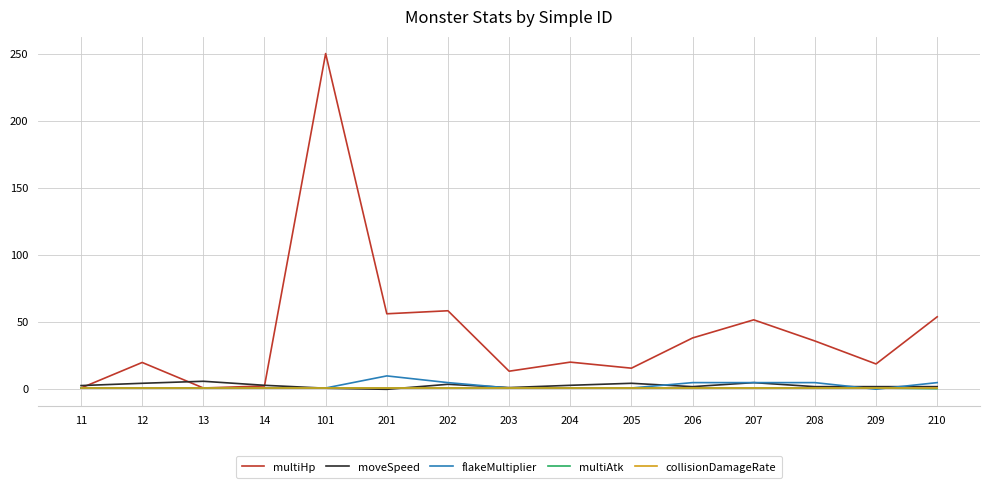

At which category is the sum across all series the highest?

101